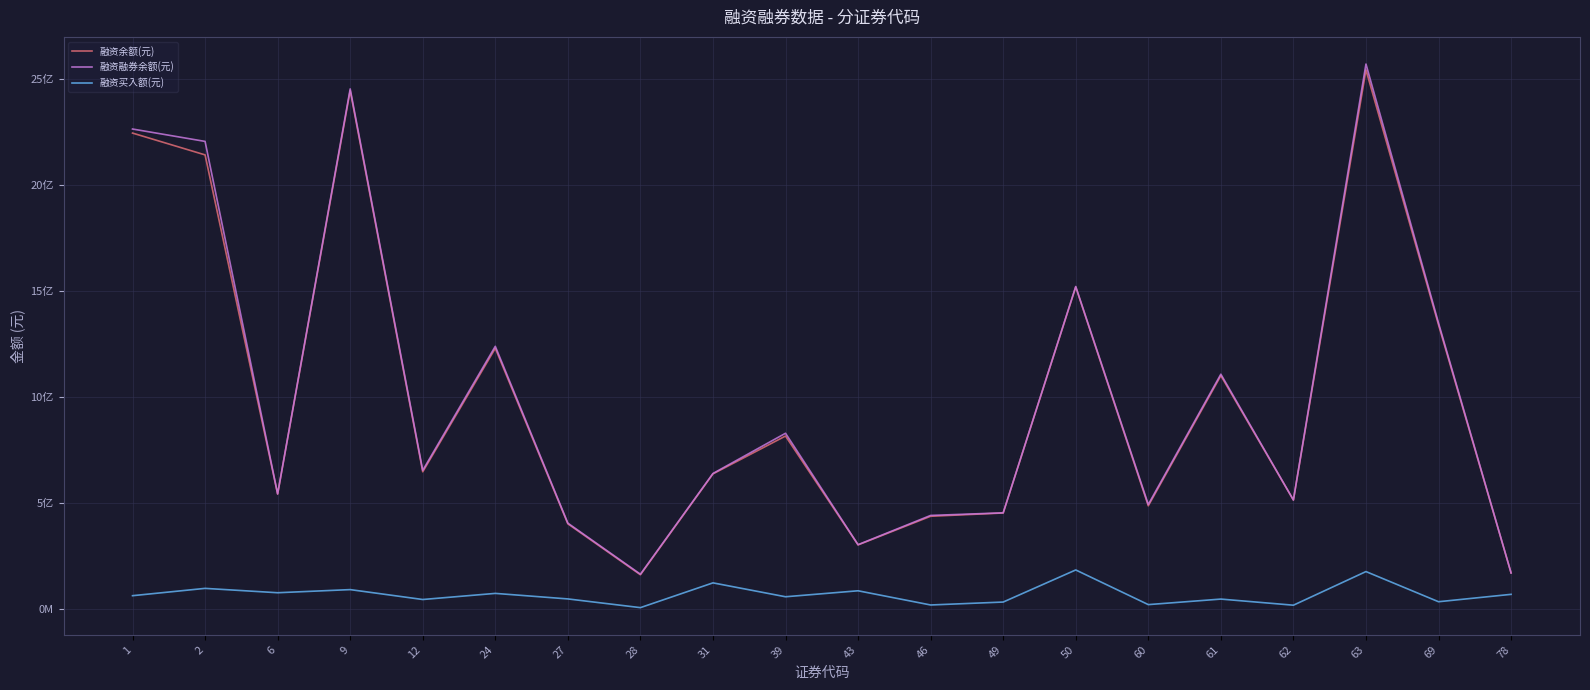

What are all the series names shown in the legend?

融资余额(元), 融资融券余额(元), 融资买入额(元)